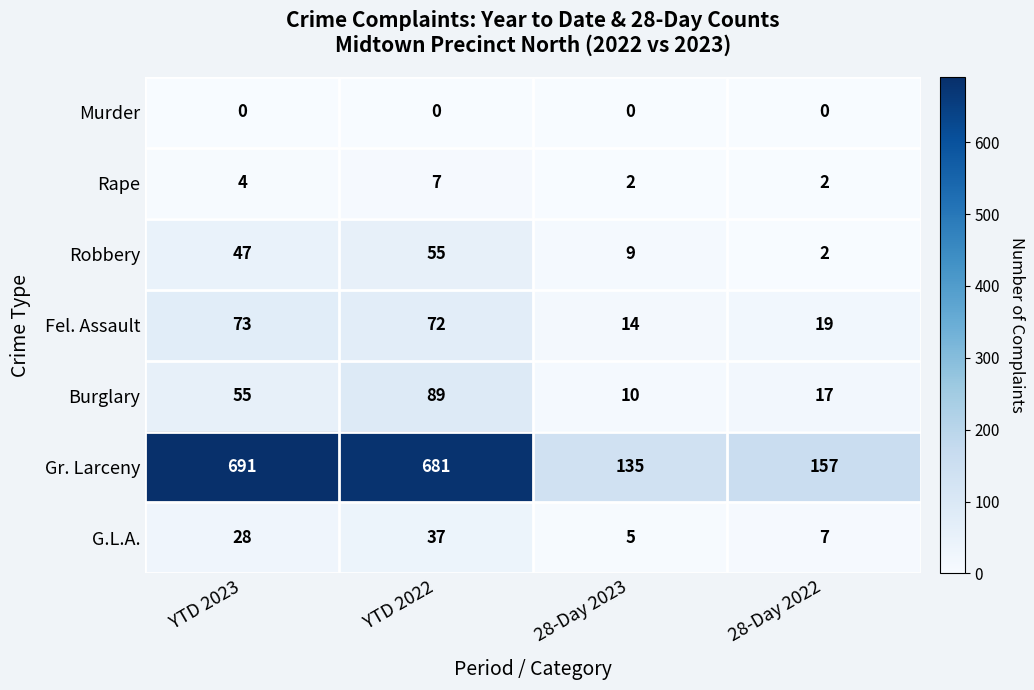

What is the greatest value displayed?

691